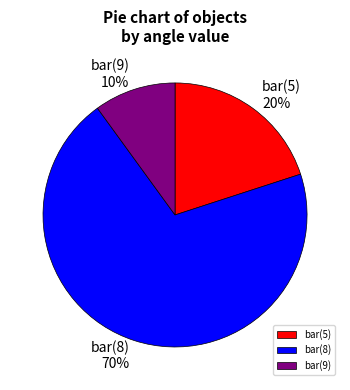

To the nearest percent, what is the difference between the bar(5) and bar(8) slice percentages?

50%